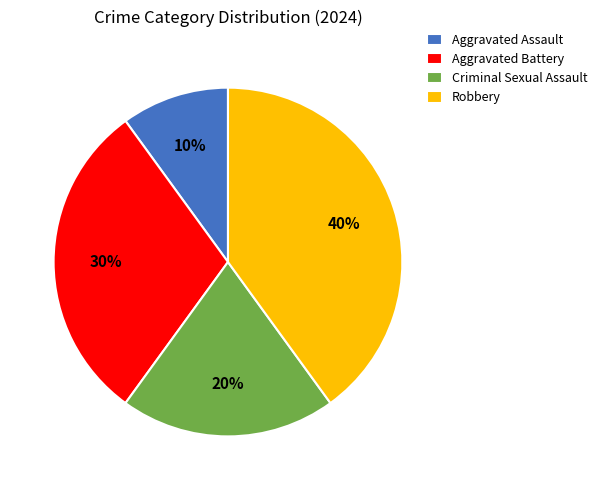

How many slices are in this pie chart?

4